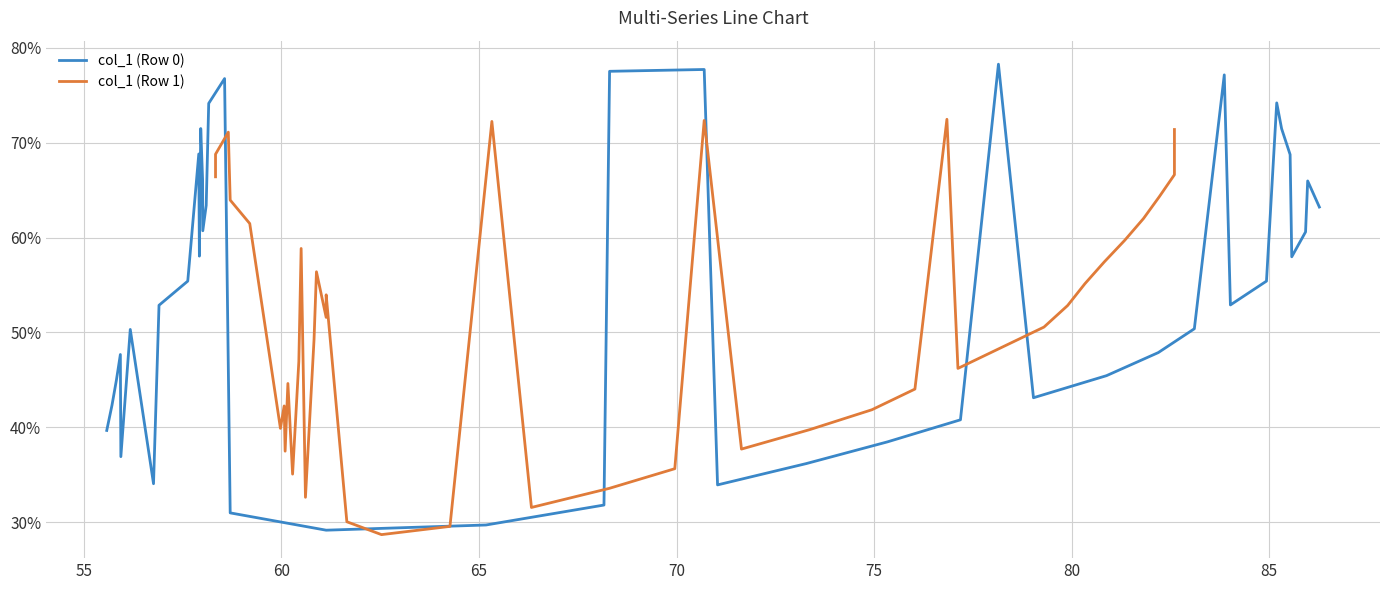

What is the highest value of the col_1 (Row 0) series?

78.3